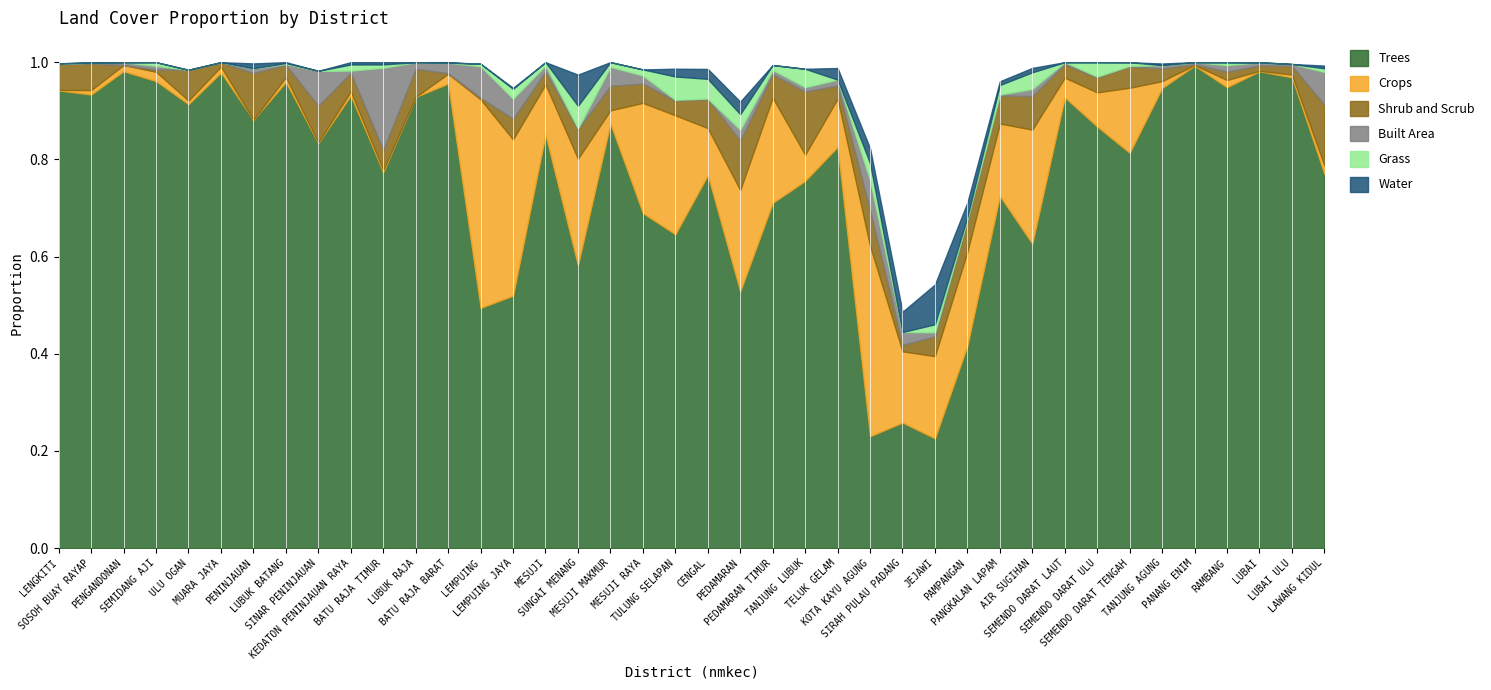

What is the total value across all series at PAMPANGAN?

0.7